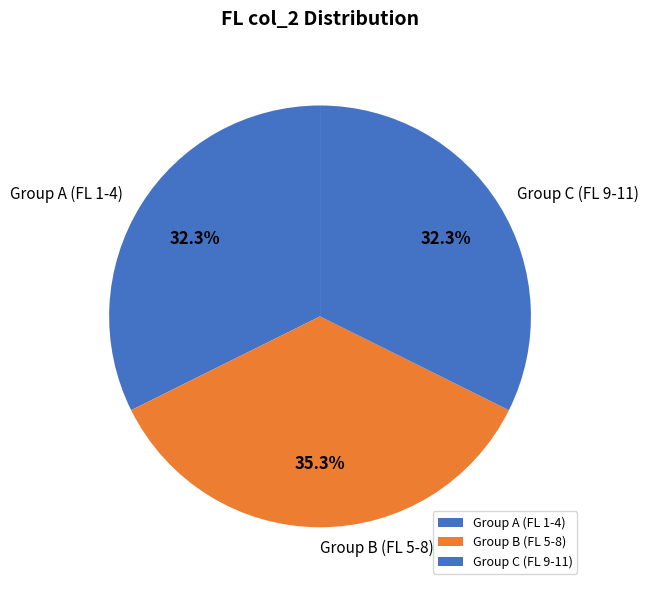

Which category has the biggest portion of the pie?

Group B (FL 5-8)